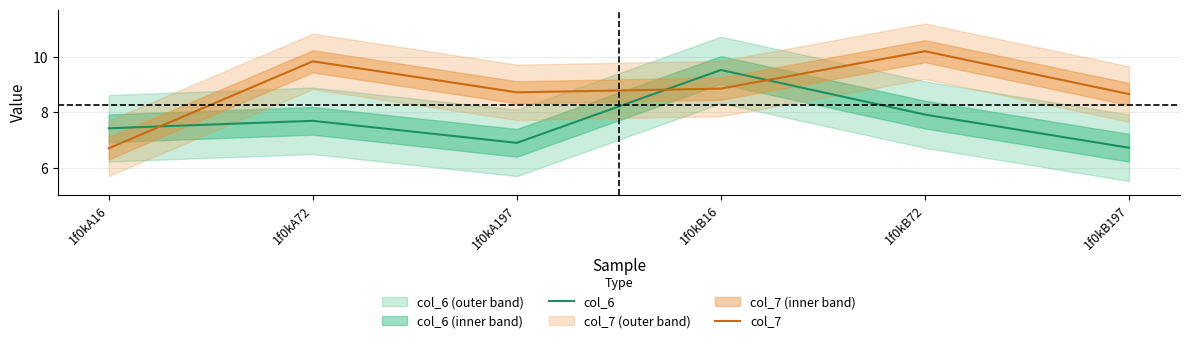

At which label does col_7 first exceed 8?

1f0kA72